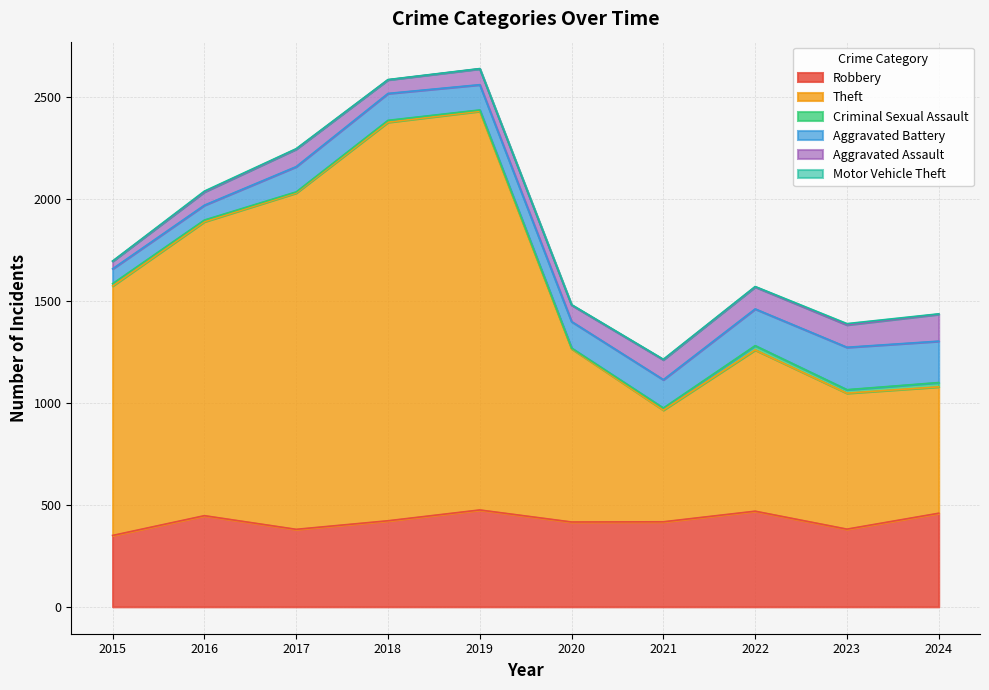

At which label does Robbery first exceed 422?

2016